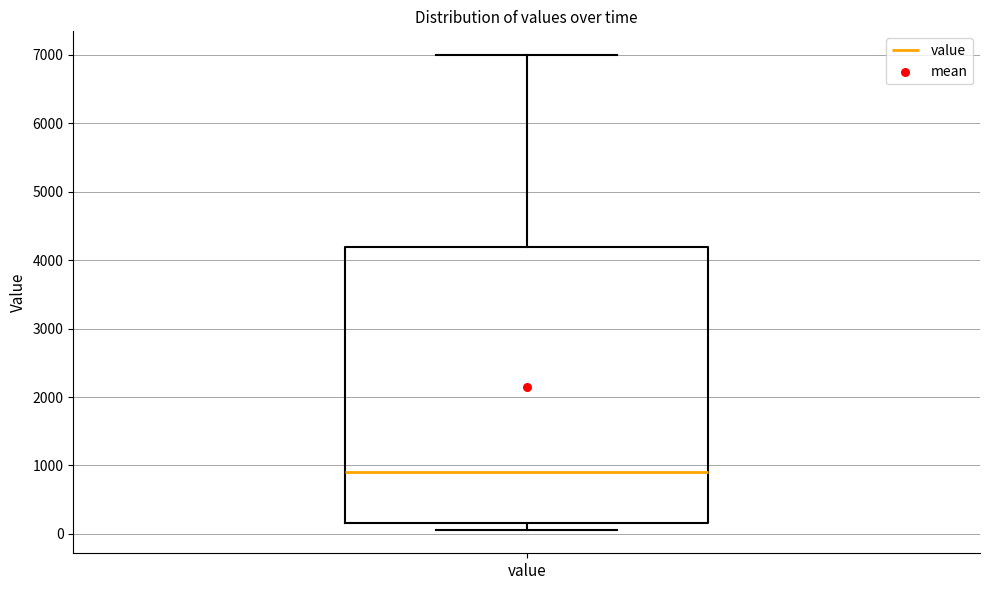

Where is the lower edge of the box for value on the y-axis? The values are not printed on the chart, so give them approximately, as read against the axis.

200